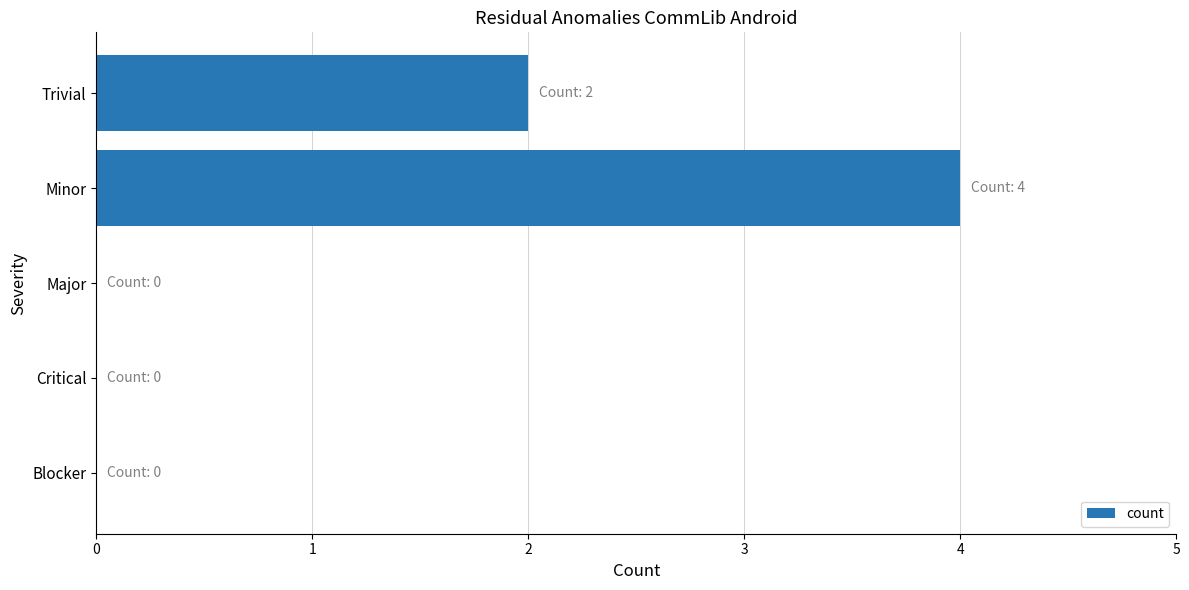

True or false: the data shows -2 at Major.

False